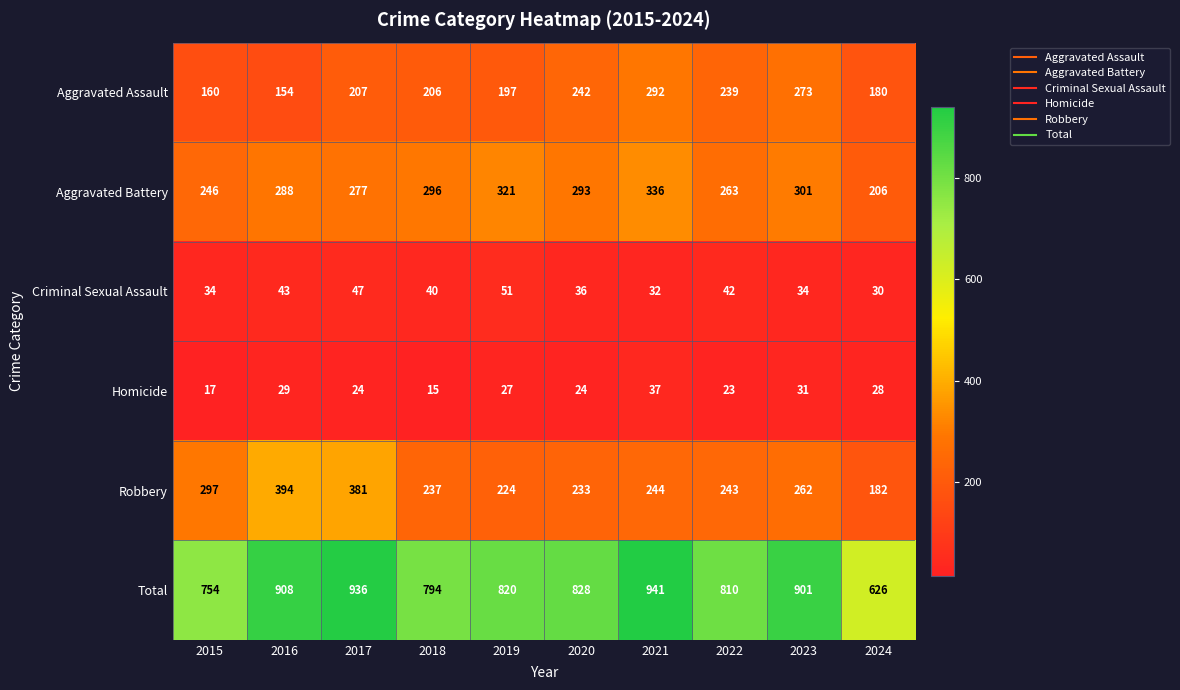

Which category has the highest value across all series?

2021